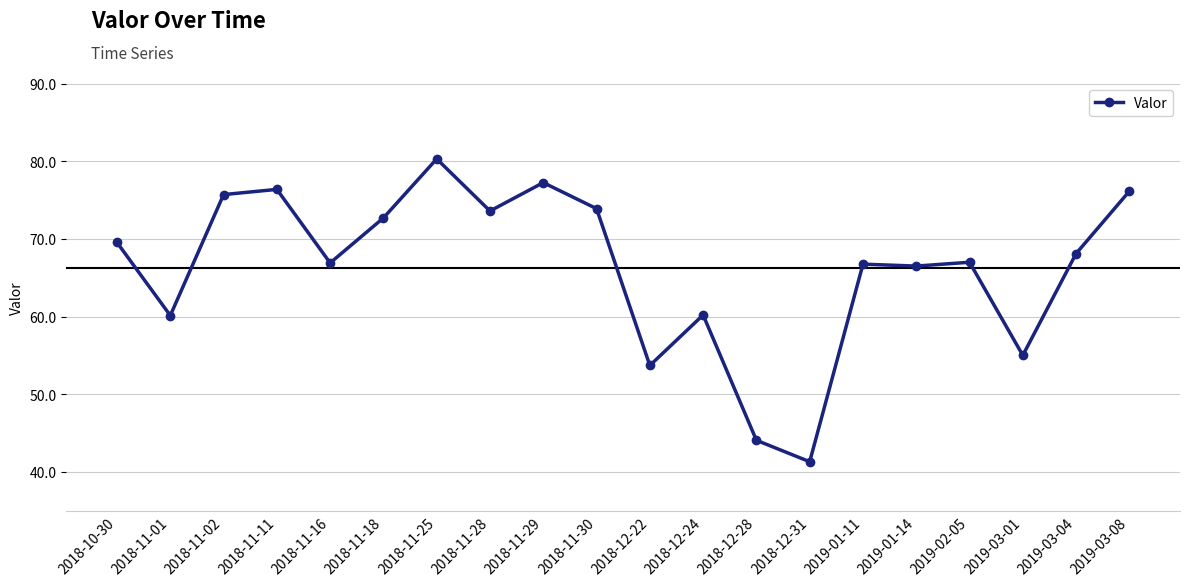

What is the label of the 1st point from the right?

2019-03-08